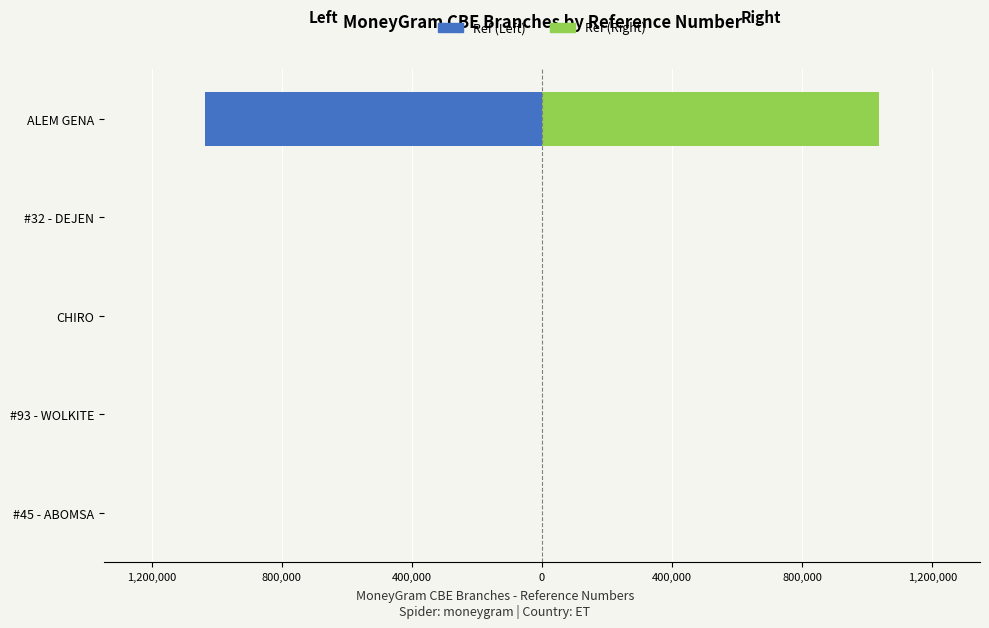

What position from the right is ALEM GENA?

1